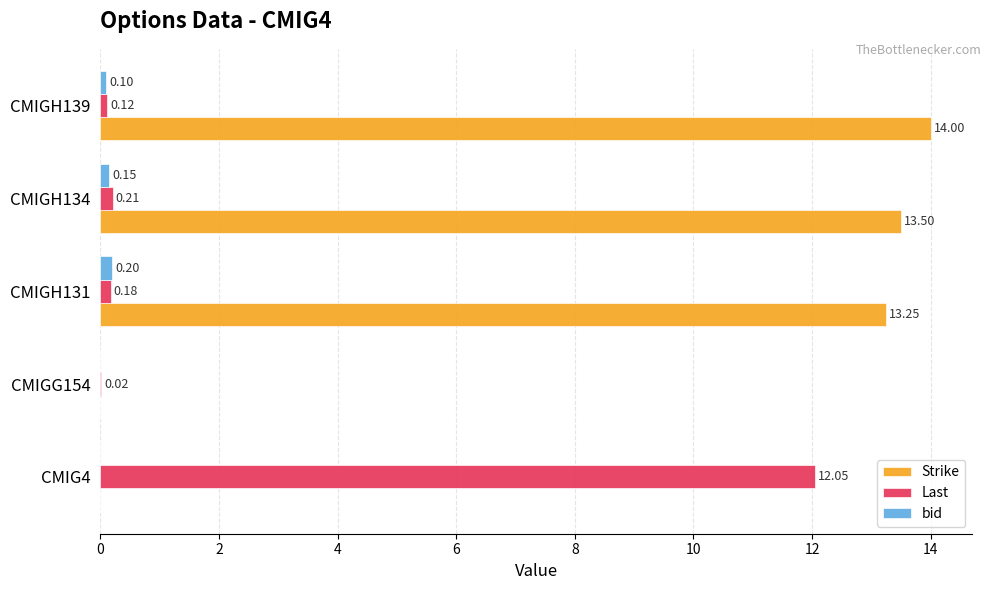

What is the sum of all Last values?

12.6